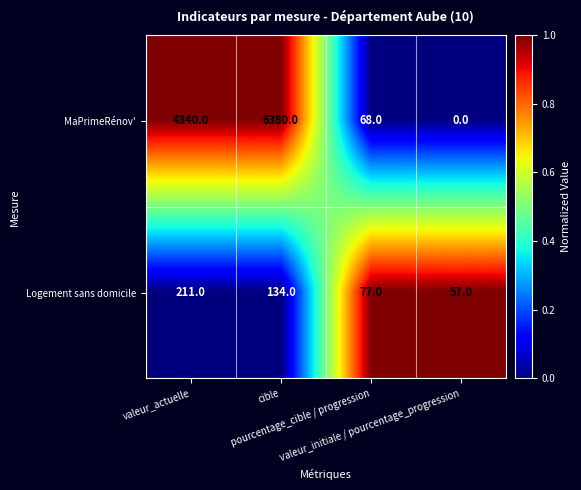

List the series in order of their peak value, highest first.

MaPrimeRénov', Logement sans domicile